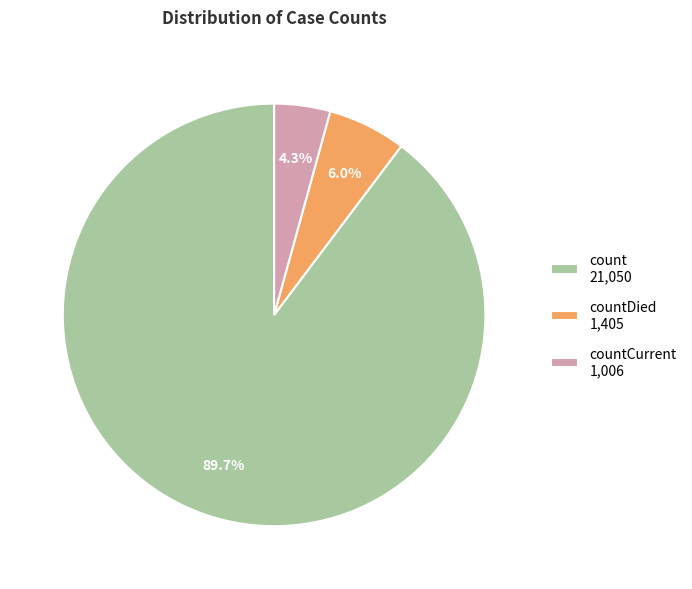

Between count 21,050 and countCurrent 1,006, which is larger?

count 21,050